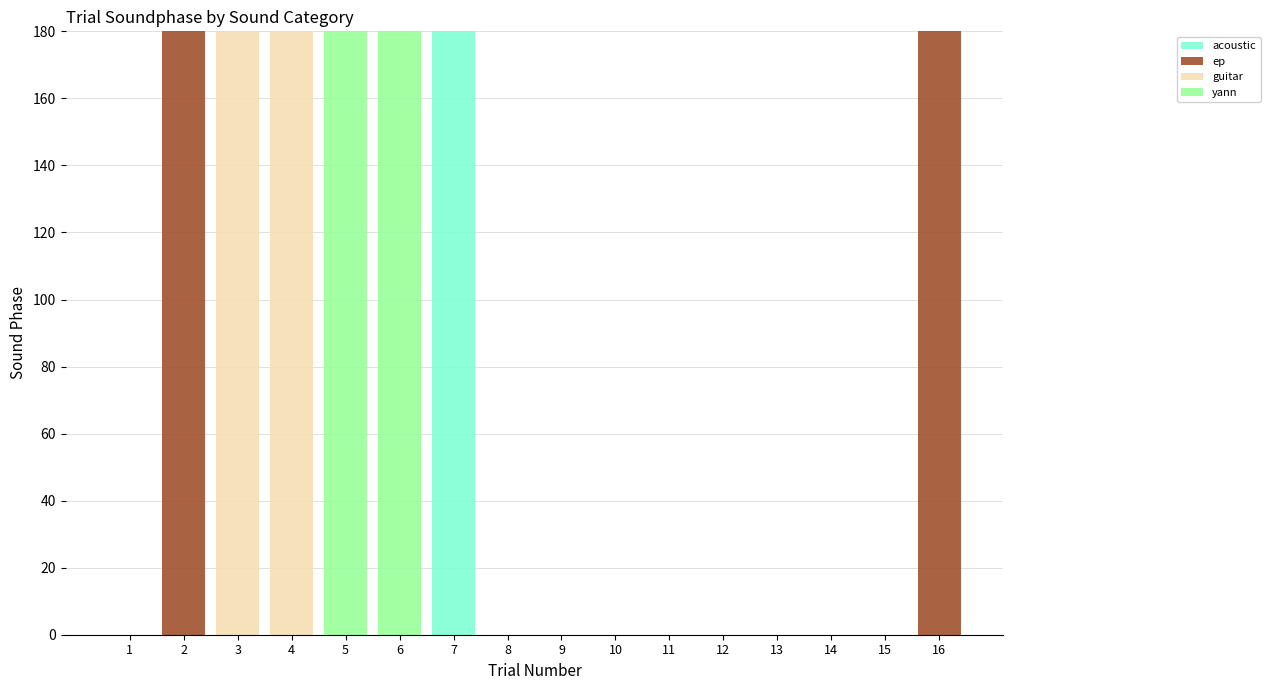

Is it true that acoustic equals 0 at 4?

True